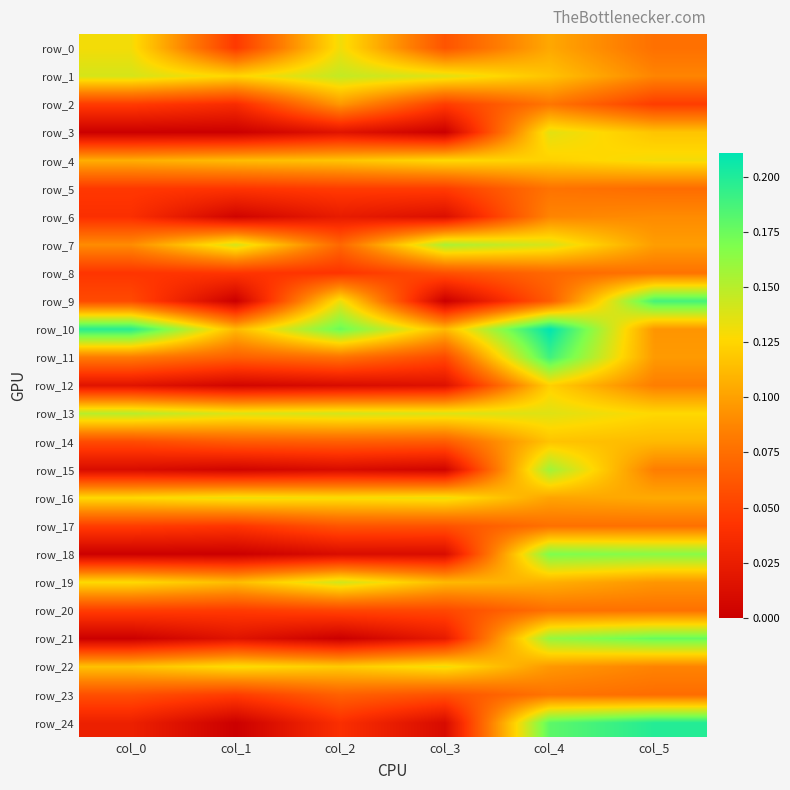

Reading left to right, extract all data points from this chart.

row_0: col_0=0.1	col_1=0.0	col_2=0.1	col_3=0.1	col_4=0.1	col_5=0.1
row_1: col_0=0.1	col_1=0.1	col_2=0.1	col_3=0.1	col_4=0.1	col_5=0.1
row_2: col_0=0.0	col_1=0.0	col_2=0.1	col_3=0.0	col_4=0.1	col_5=0.0
row_3: col_0=0.0	col_1=0.0	col_2=0.0	col_3=0.0	col_4=0.1	col_5=0.1
row_4: col_0=0.1	col_1=0.1	col_2=0.1	col_3=0.1	col_4=0.1	col_5=0.1
row_5: col_0=0.0	col_1=0.0	col_2=0.0	col_3=0.0	col_4=0.1	col_5=0.1
row_6: col_0=0.0	col_1=0.0	col_2=0.0	col_3=0.0	col_4=0.1	col_5=0.1
row_7: col_0=0.1	col_1=0.1	col_2=0.1	col_3=0.2	col_4=0.1	col_5=0.1
row_8: col_0=0.0	col_1=0.0	col_2=0.0	col_3=0.1	col_4=0.1	col_5=0.1
row_9: col_0=0.1	col_1=0.0	col_2=0.1	col_3=0.0	col_4=0.1	col_5=0.2
row_10: col_0=0.2	col_1=0.1	col_2=0.2	col_3=0.1	col_4=0.2	col_5=0.1
row_11: col_0=0.1	col_1=0.1	col_2=0.1	col_3=0.1	col_4=0.2	col_5=0.1
row_12: col_0=0.0	col_1=0.0	col_2=0.0	col_3=0.0	col_4=0.1	col_5=0.1
row_13: col_0=0.2	col_1=0.1	col_2=0.1	col_3=0.1	col_4=0.1	col_5=0.1
row_14: col_0=0.1	col_1=0.1	col_2=0.1	col_3=0.1	col_4=0.1	col_5=0.1
row_15: col_0=0.0	col_1=0.0	col_2=0.0	col_3=0.0	col_4=0.2	col_5=0.1
row_16: col_0=0.1	col_1=0.1	col_2=0.1	col_3=0.1	col_4=0.1	col_5=0.1
row_17: col_0=0.0	col_1=0.0	col_2=0.1	col_3=0.1	col_4=0.1	col_5=0.1
row_18: col_0=0.0	col_1=0.0	col_2=0.0	col_3=0.0	col_4=0.2	col_5=0.2
row_19: col_0=0.1	col_1=0.1	col_2=0.1	col_3=0.1	col_4=0.1	col_5=0.1
row_20: col_0=0.0	col_1=0.0	col_2=0.1	col_3=0.1	col_4=0.1	col_5=0.1
row_21: col_0=0.0	col_1=0.0	col_2=0.0	col_3=0.0	col_4=0.2	col_5=0.2
row_22: col_0=0.1	col_1=0.1	col_2=0.1	col_3=0.1	col_4=0.1	col_5=0.1
row_23: col_0=0.1	col_1=0.0	col_2=0.1	col_3=0.1	col_4=0.1	col_5=0.1
row_24: col_0=0.0	col_1=0.0	col_2=0.0	col_3=0.0	col_4=0.2	col_5=0.2